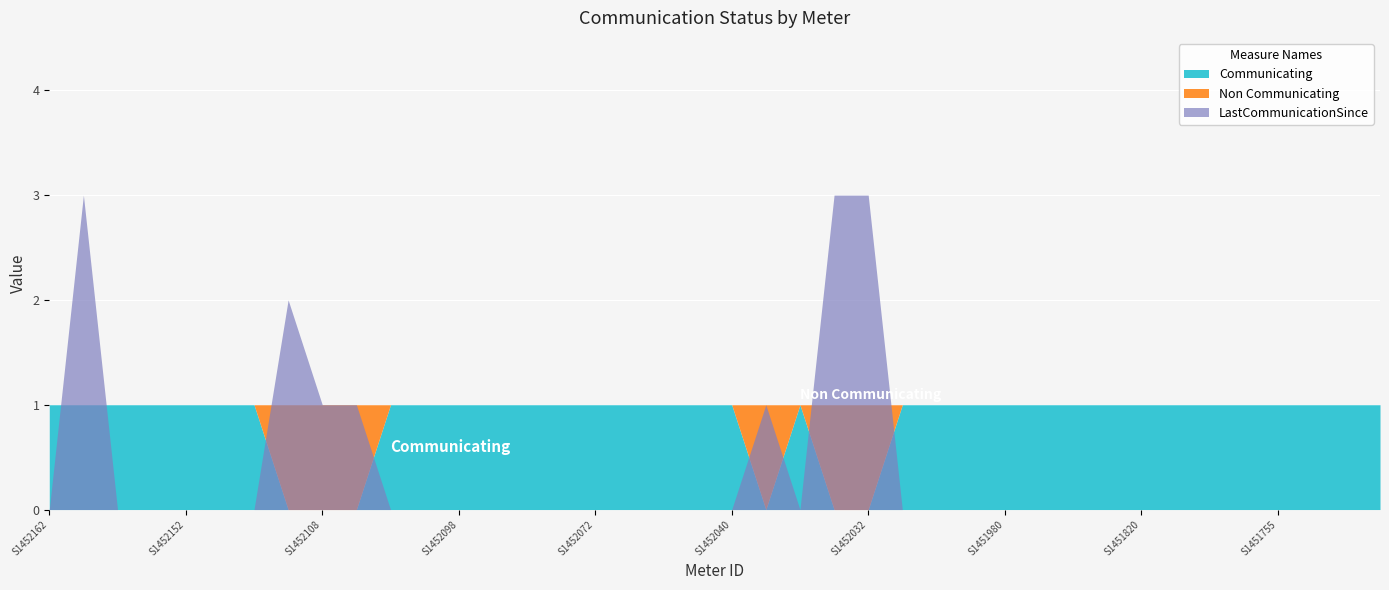

What is the spread (max minus min) of values at S1451978?

1